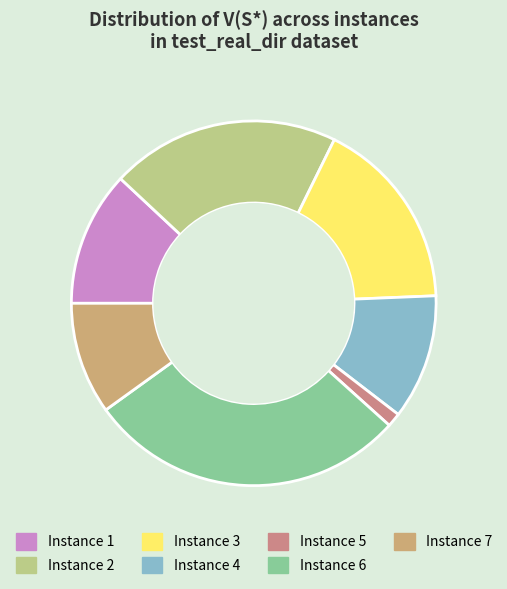

Rank the categories by value from lowest to highest.

5, 7, 4, 1, 3, 2, 6